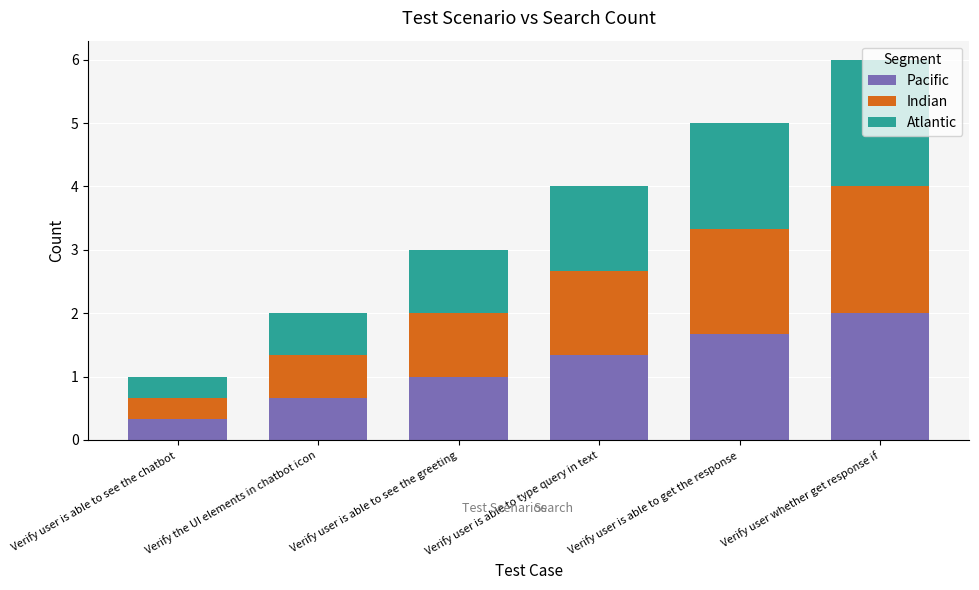

Are the bars horizontal?

No